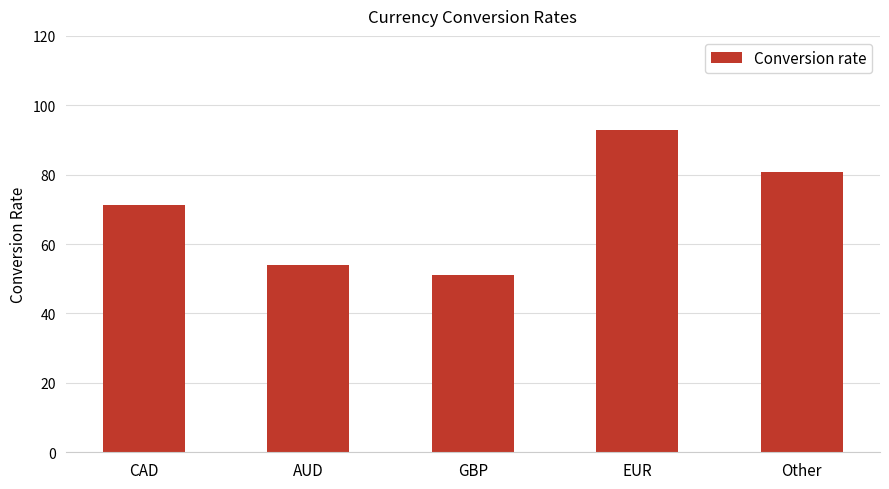

Reading left to right, list all the values displayed in this chart.

CAD=71.3	AUD=53.9	GBP=51.1	EUR=93.0	Other=80.8